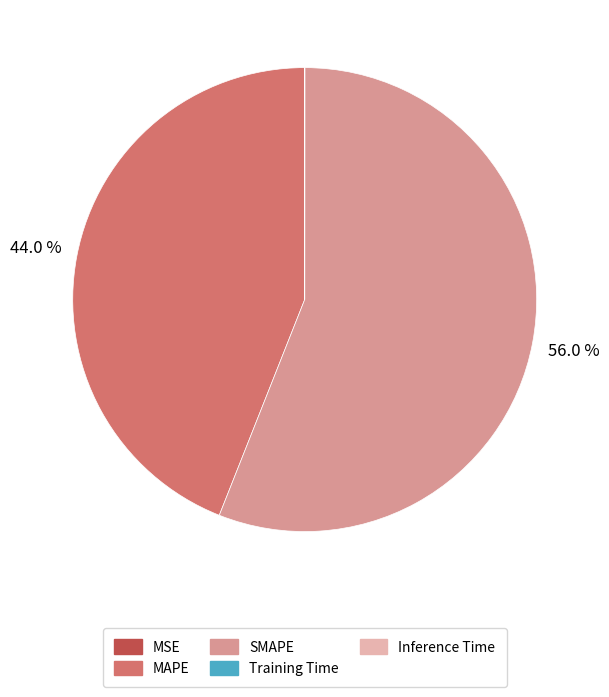

Which slice is the largest?

SMAPE